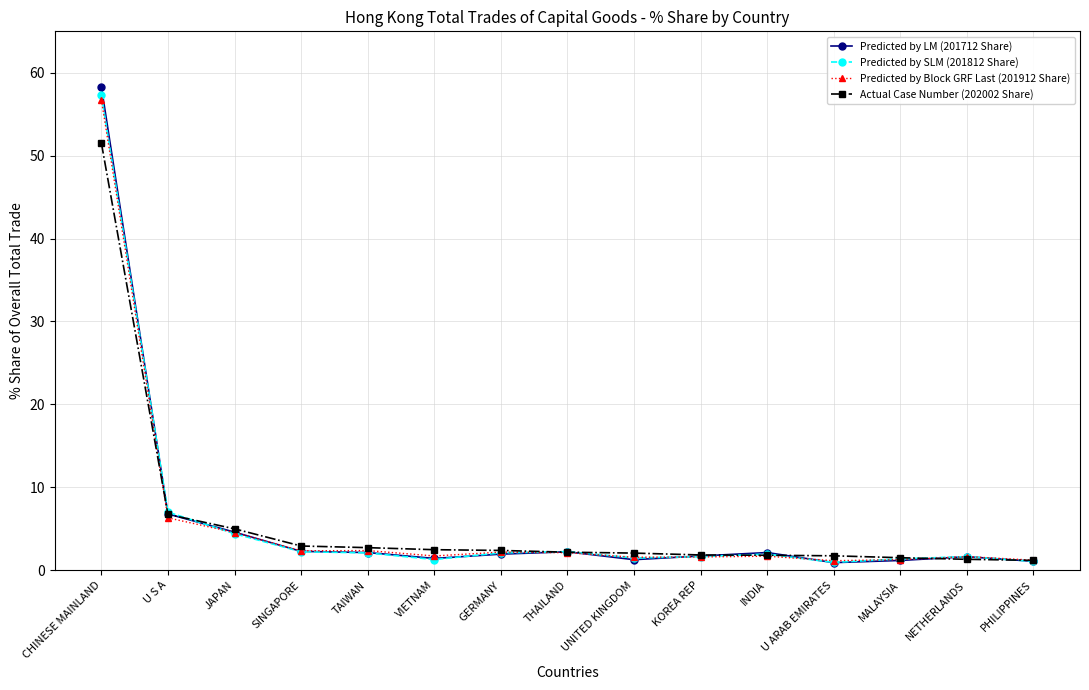

The value of Predicted by LM (201712 Share) at VIETNAM is 1.4. True or false?

True